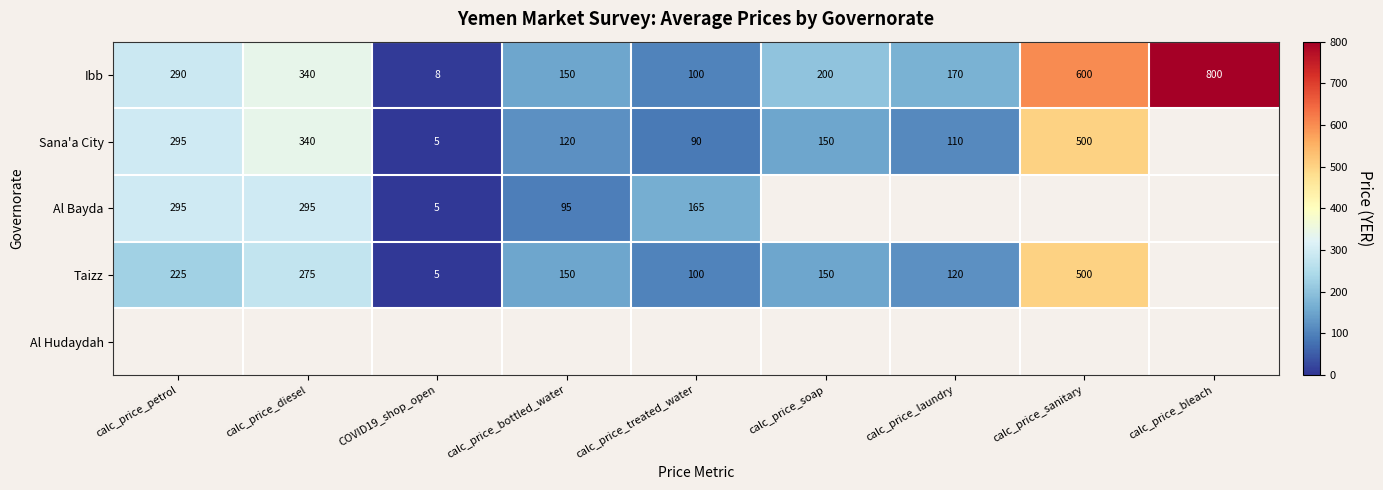

What is the difference between the highest and lowest values at calc_price_sanitary?

100.0